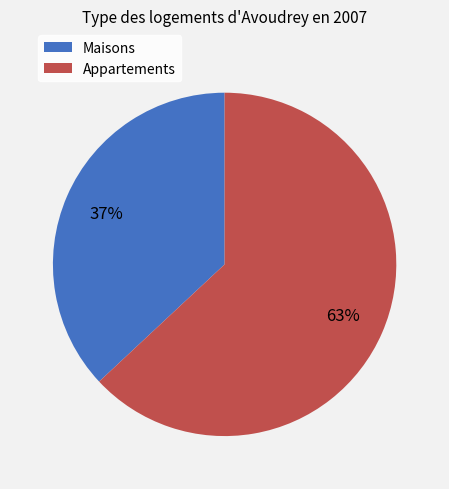

To the nearest percent, what percentage of the pie is Maisons?

37%